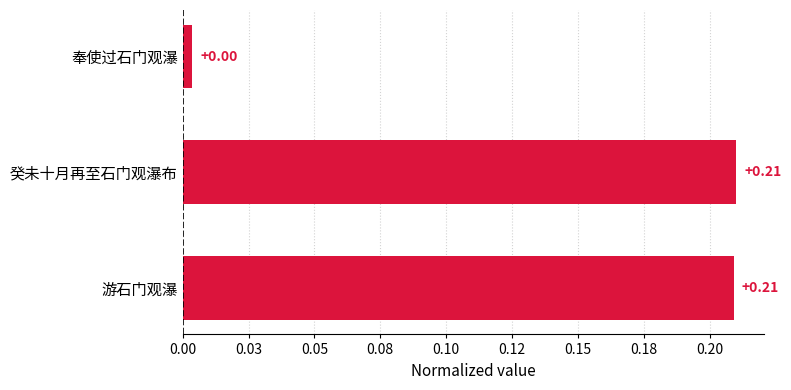

Which label corresponds to the smallest value in the chart?

奉使过石门观瀑